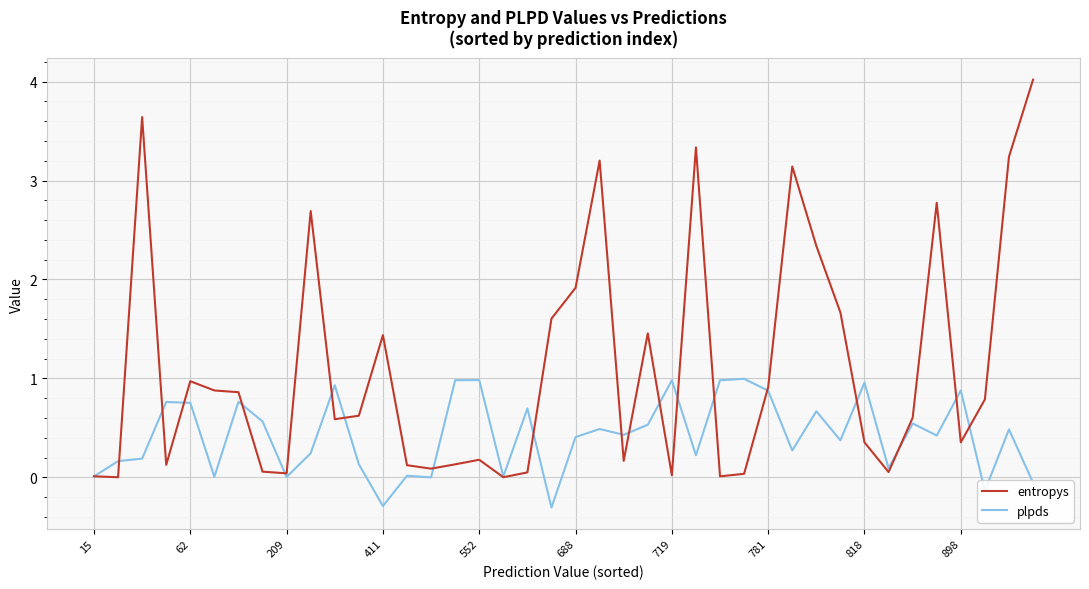

Which series has the widest spread of values?

entropys